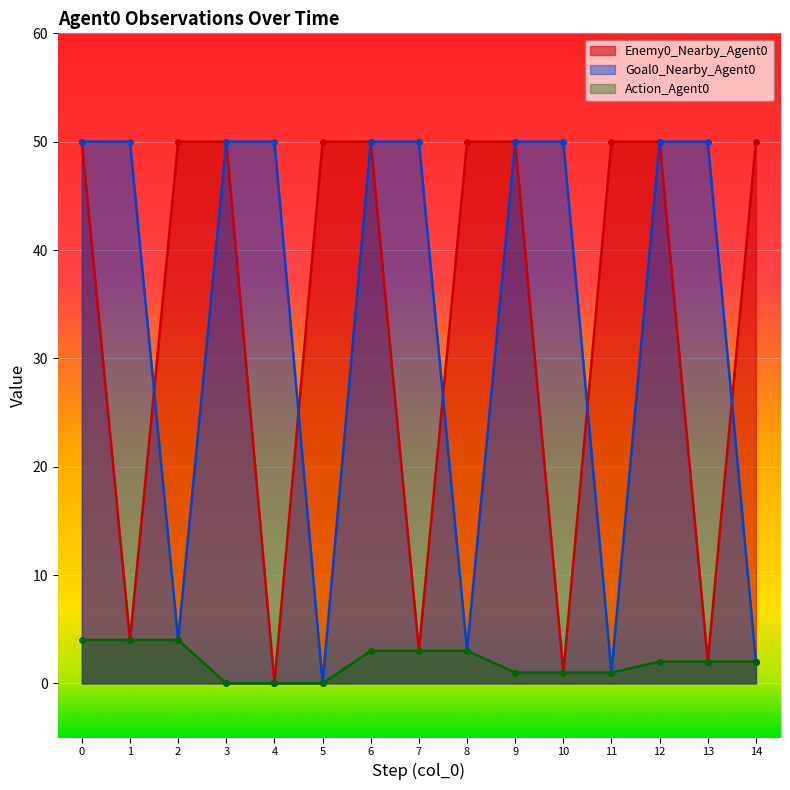

How many data points does each series have?

15